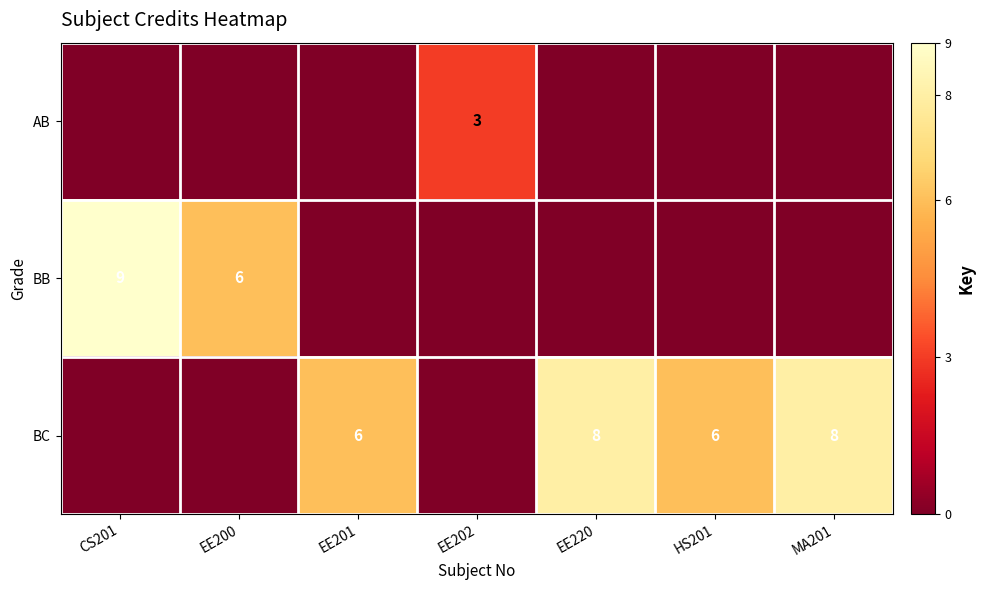

True or false: BC has a value of 6 at EE201.

True